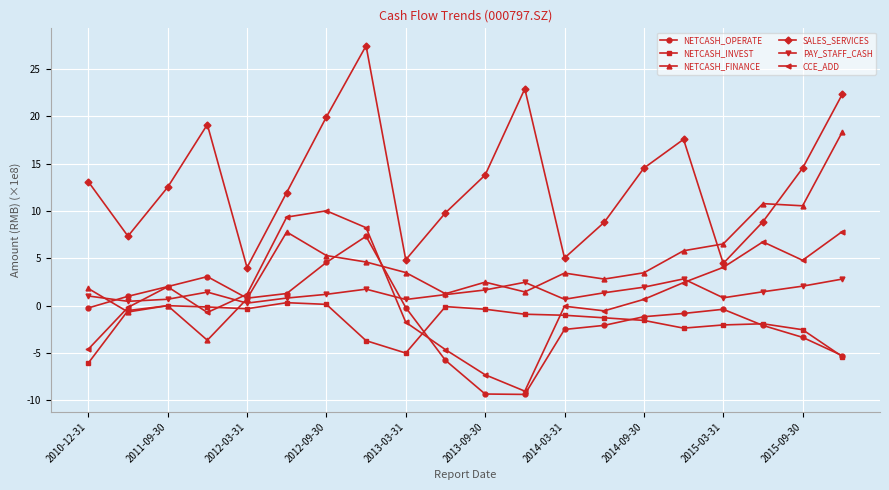

What is the maximum value for SALES_SERVICES?

27.5